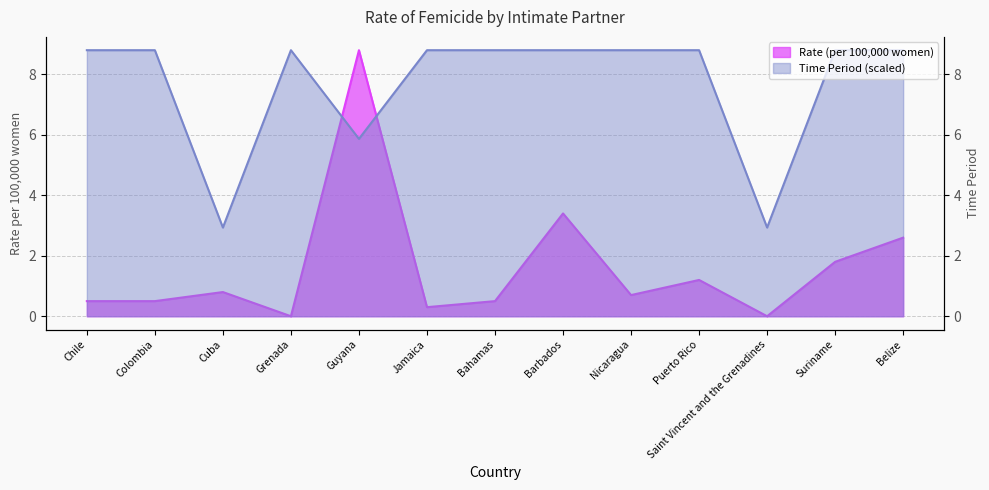

How many times do Rate (per 100,000 women) and Time Period (scaled) cross each other?

2